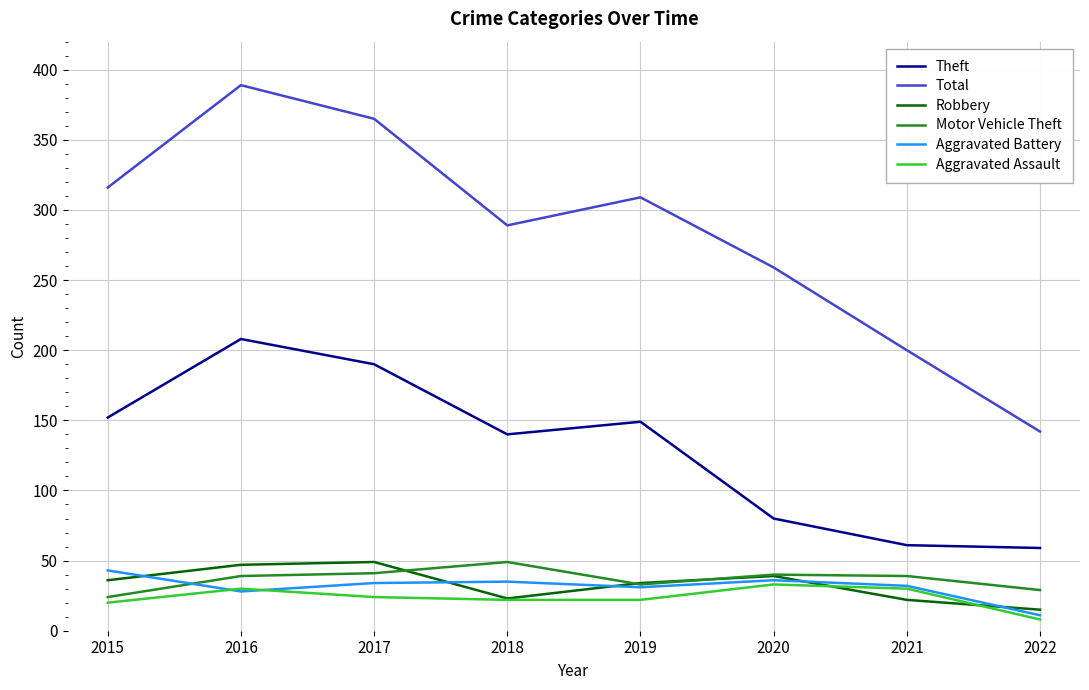

True or false: Aggravated Assault has more than 1 interior local peaks.

True